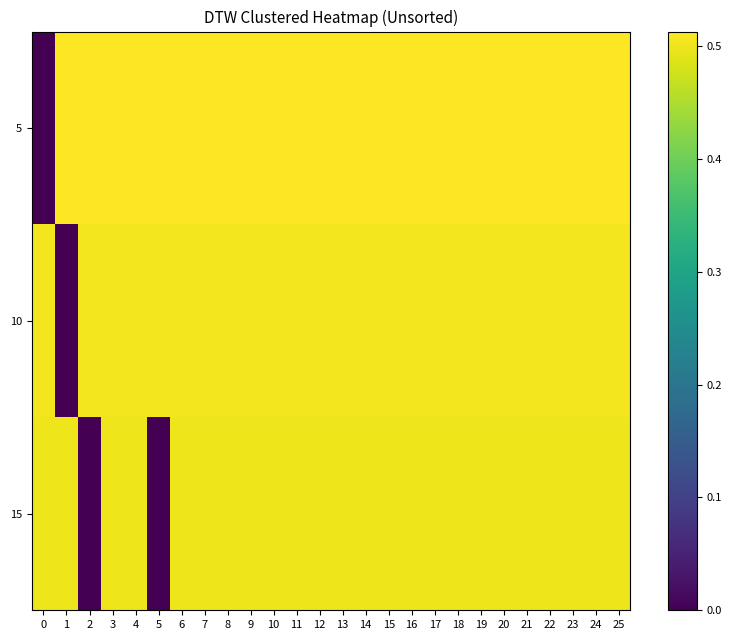

Which has a higher value, 0 or 4?

4